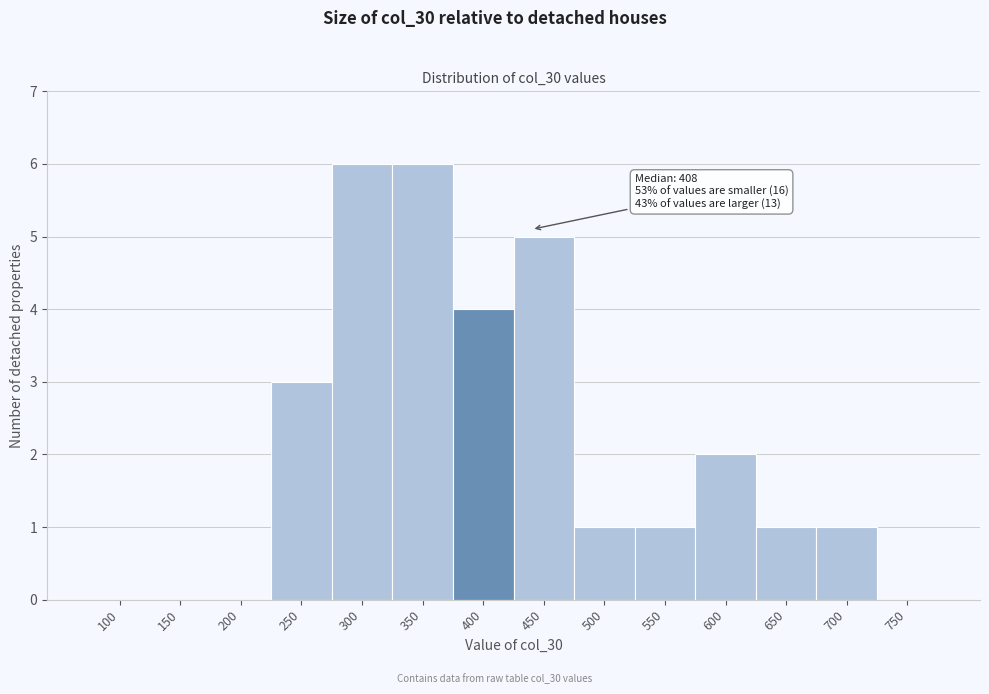

Reading left to right, what are all the values shown in this chart?

100=0	150=0	200=0	250=3	300=6	350=6	400=4	450=5	500=1	550=1	600=2	650=1	700=1	750=0